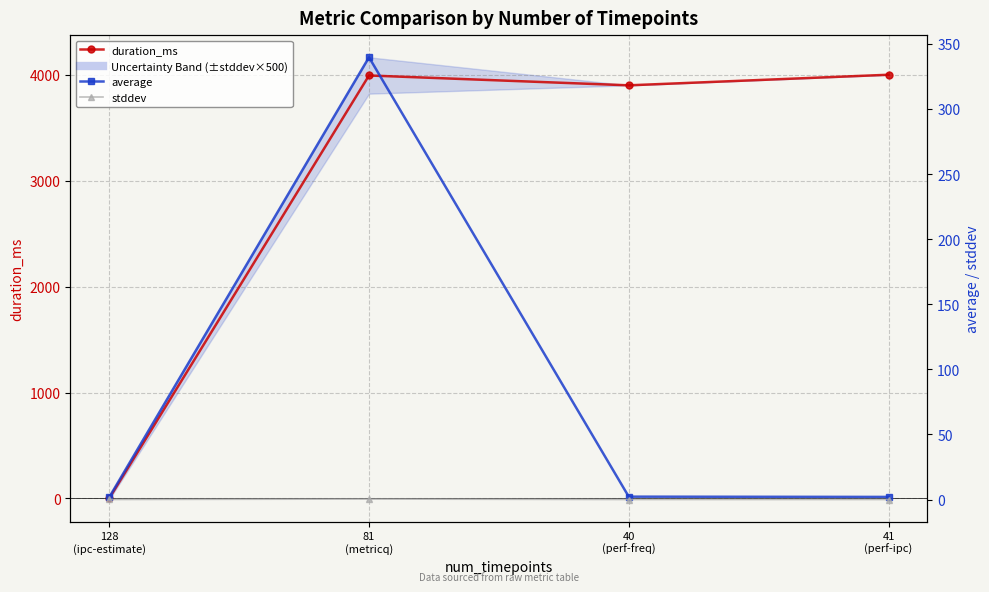

True or false: stddev (5-pt avg) and average intersect in this chart.

False